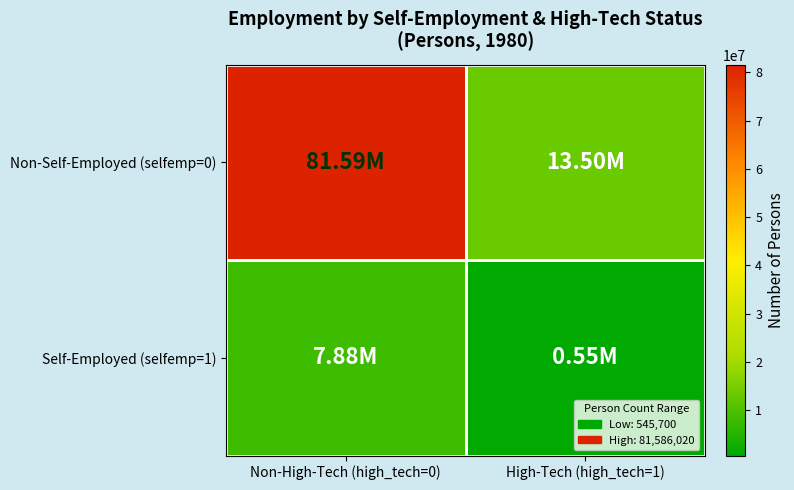

Count the number of categories in the chart.

2